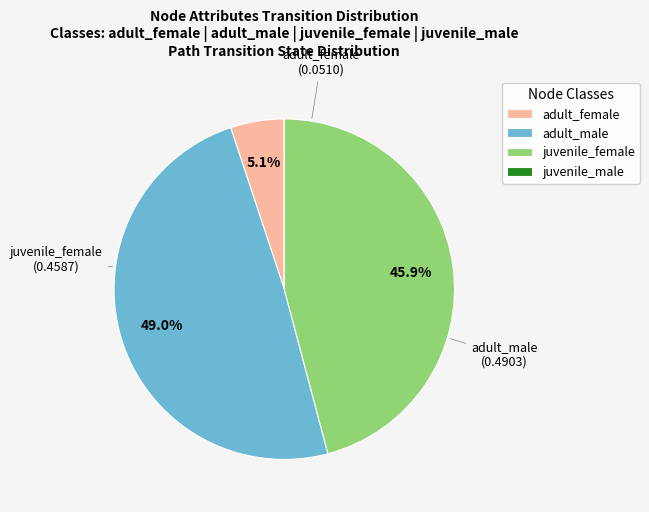

Does any single category account for the majority?

No